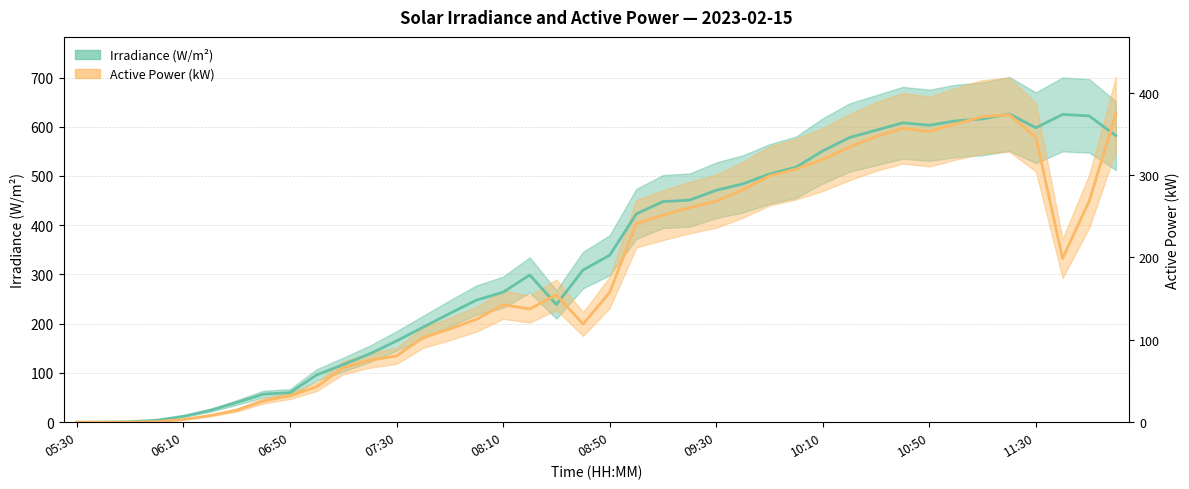

What is the label of the 18th point from the right?

09:10